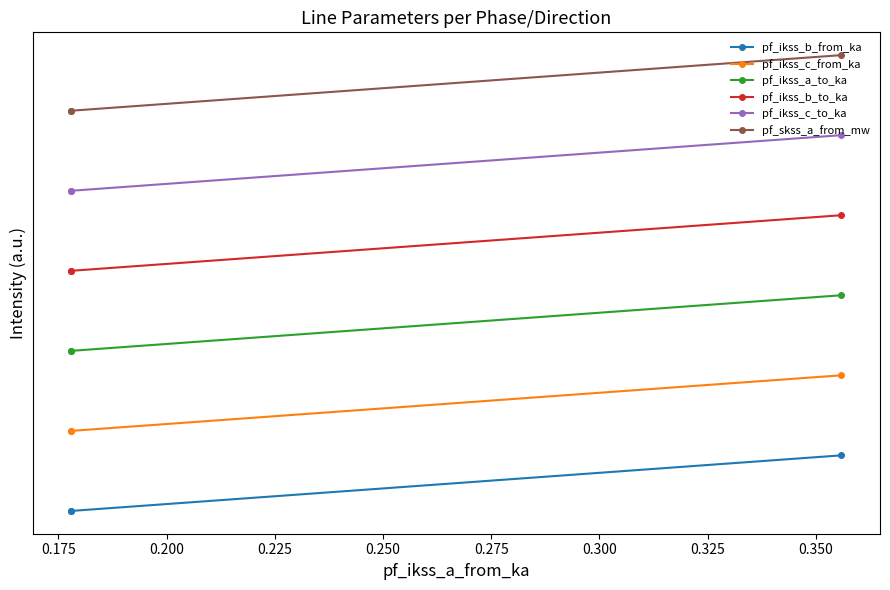

What is the sum of all pf_ikss_b_to_ka values?

14.0